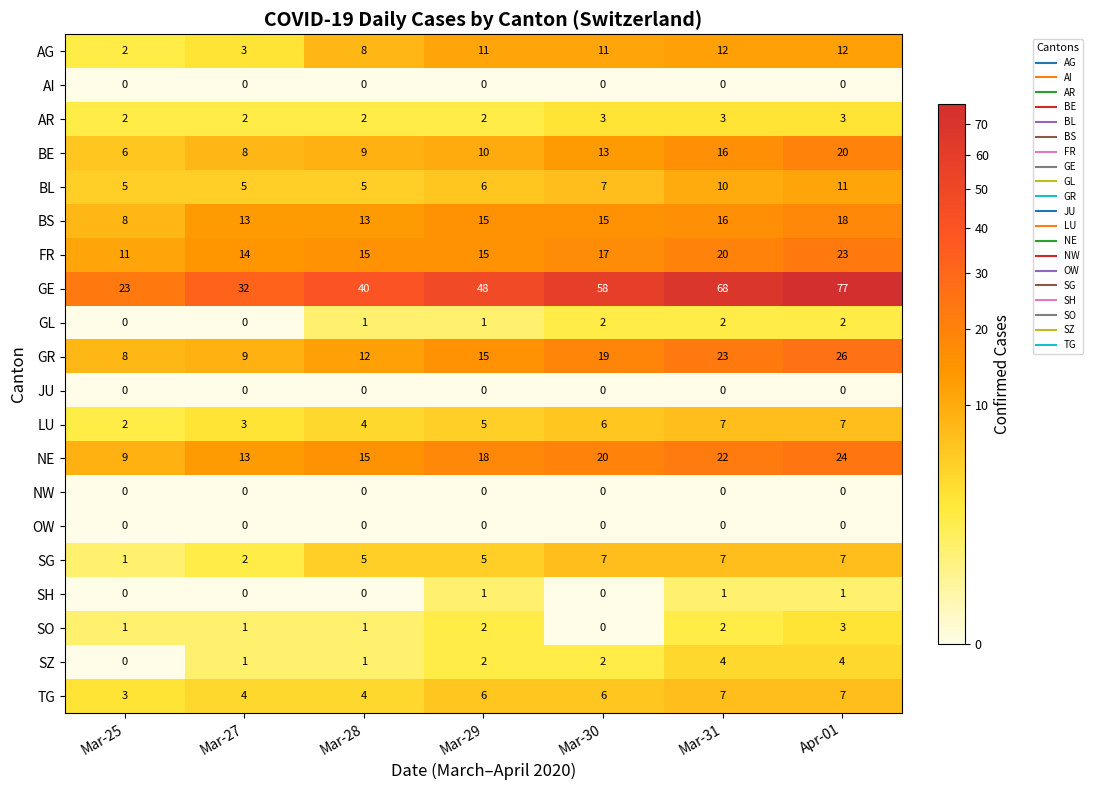

What is the maximum value for LU?

7